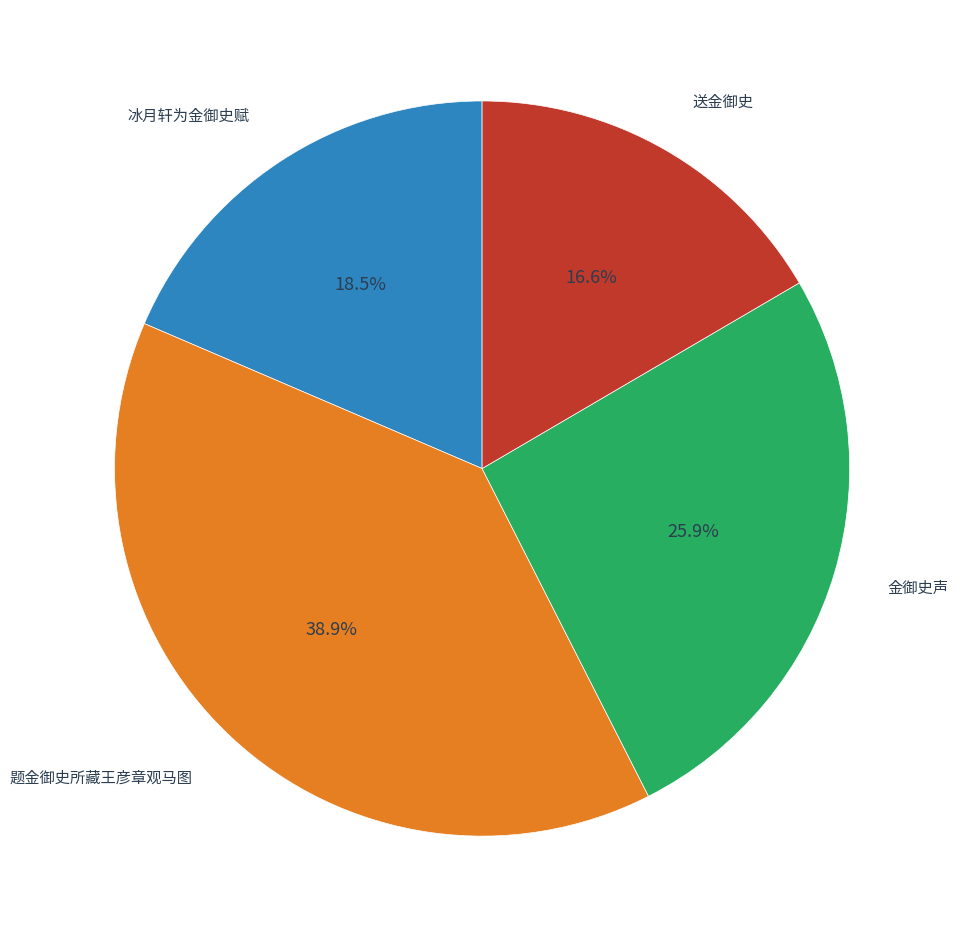

What is the total percentage of 冰月轩为金御史赋 and 送金御史?

35.1%